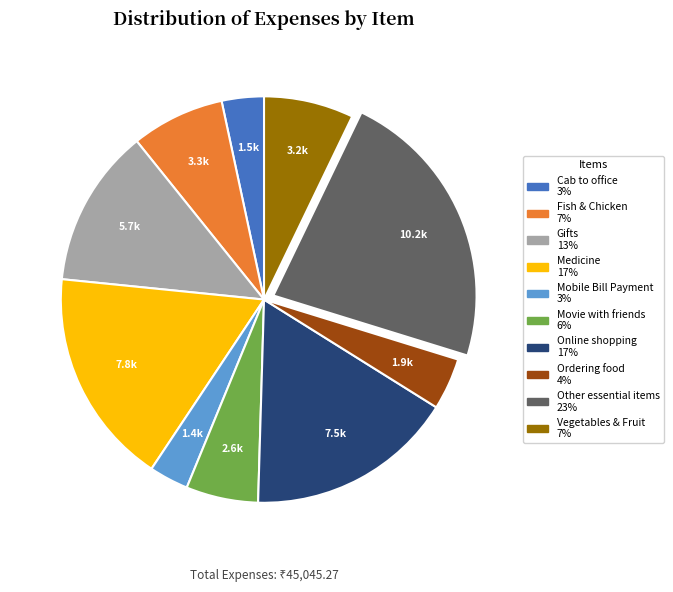

How many segments does this pie chart have?

10